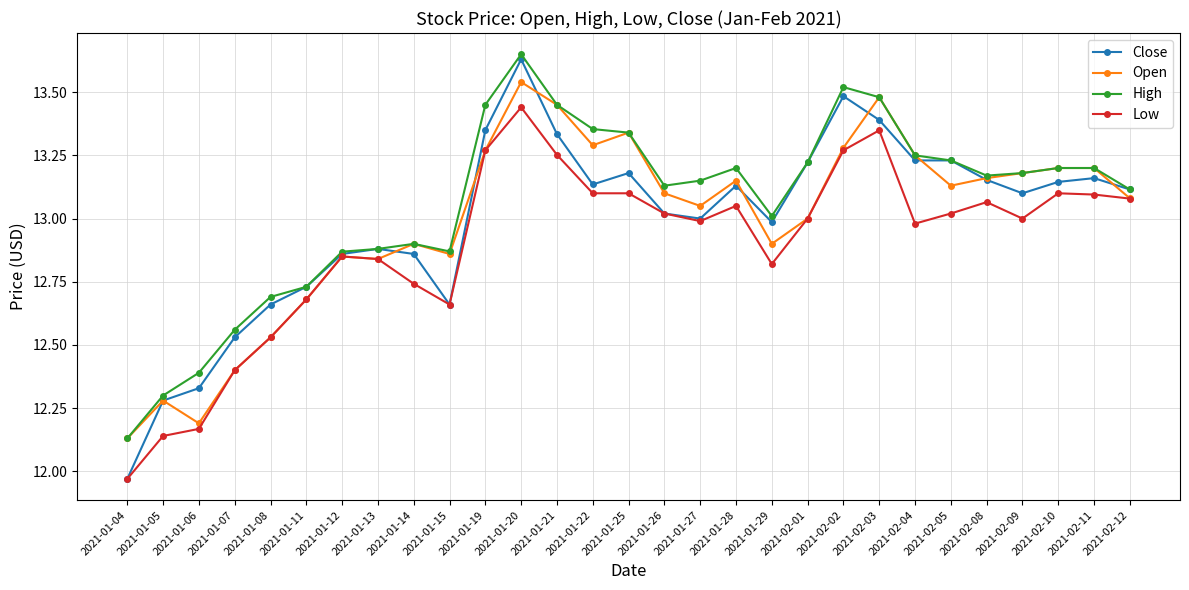

At how many categories does at least one series exceed 12?

29